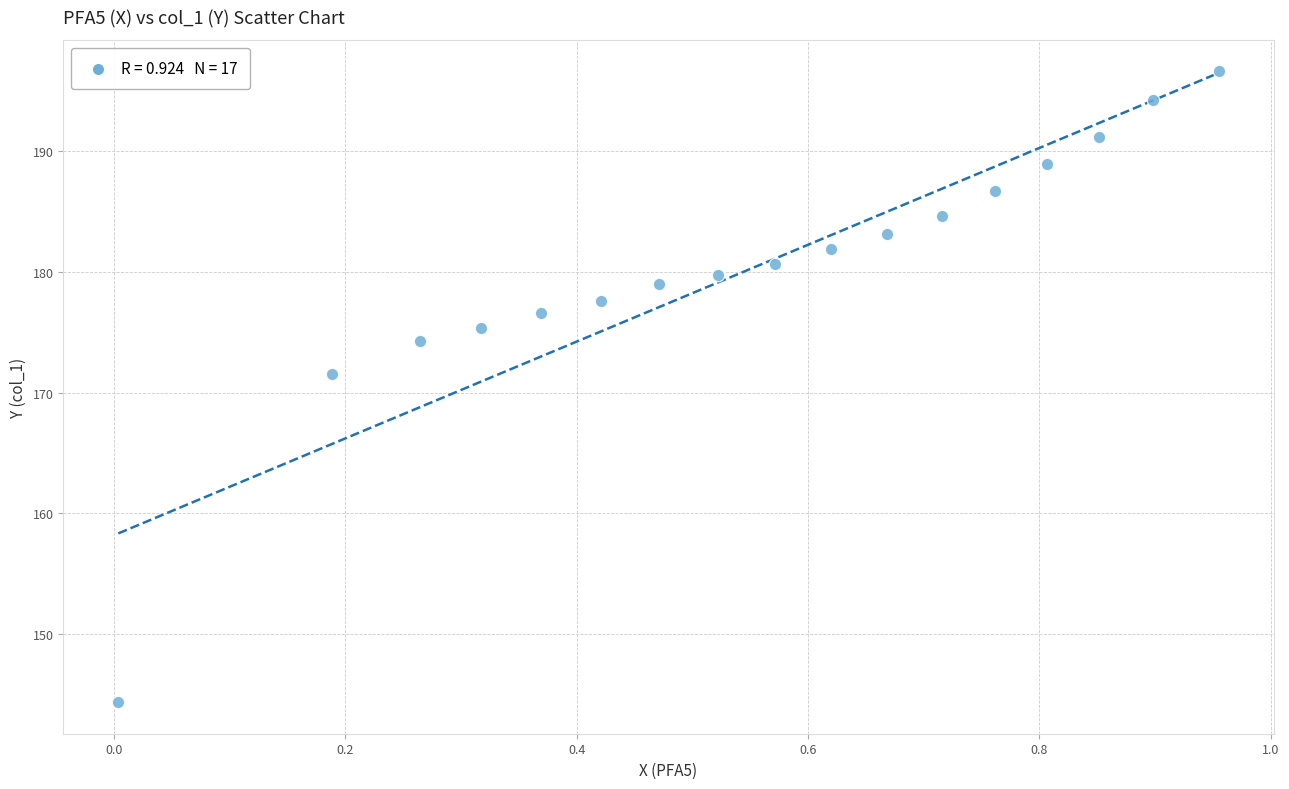

What is the range of X values (max minus min)?

1.0